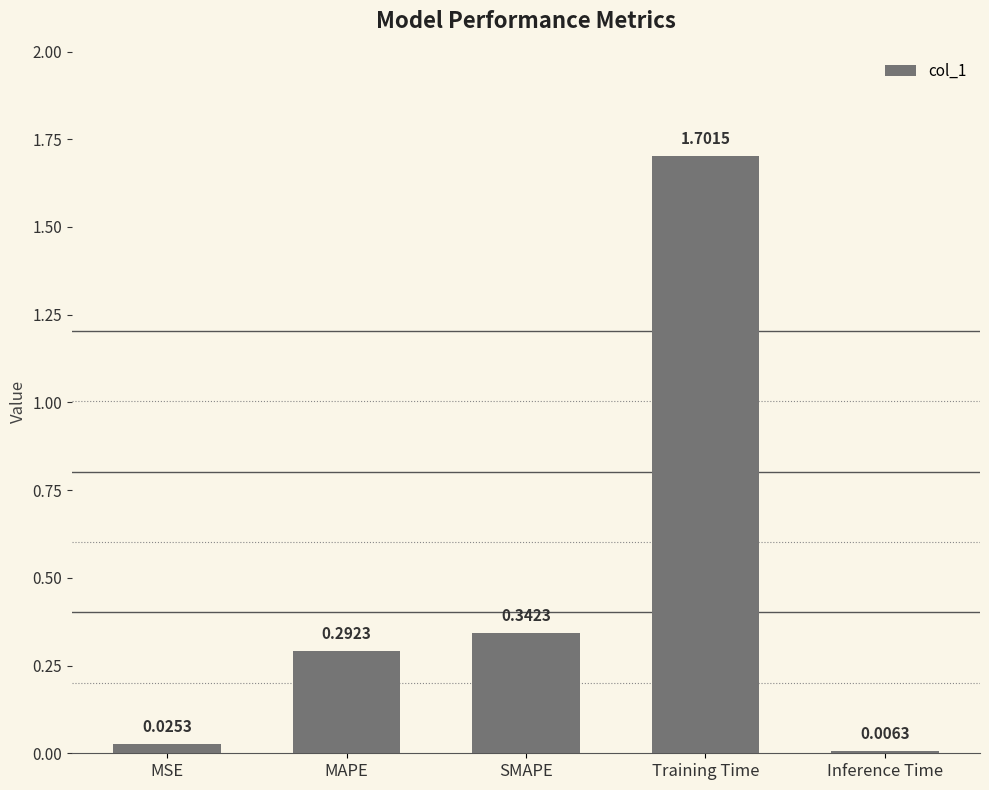

Are the bars horizontal?

No